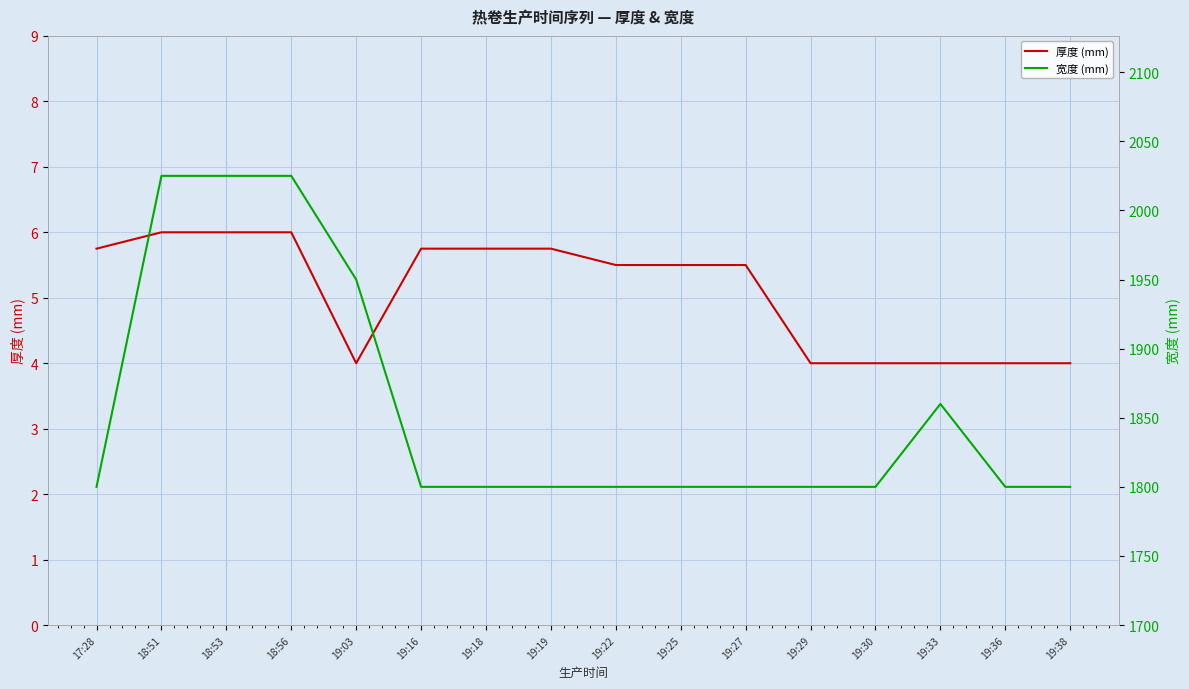

What is the difference between the 厚度 (mm) values at 19:16 and 19:38?

1.8